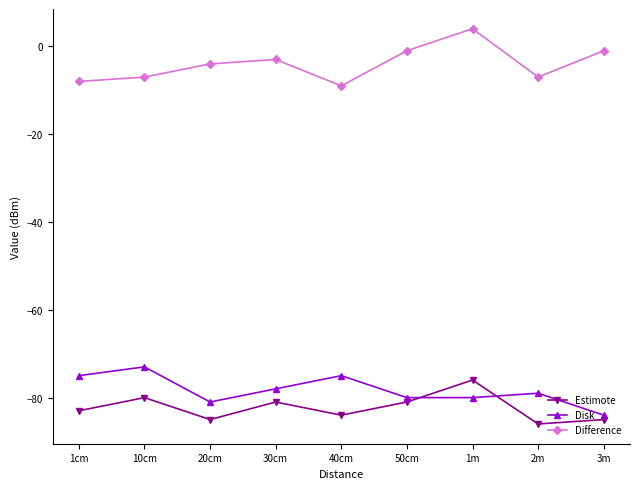

How many values in Difference are below zero?

8